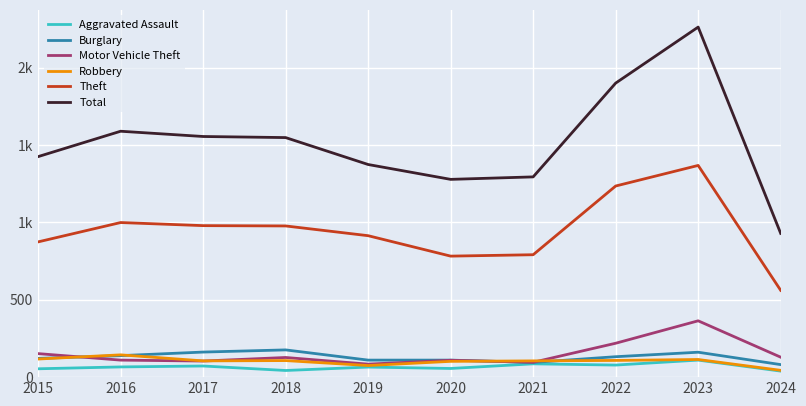

What is the highest value of the Robbery series?

144